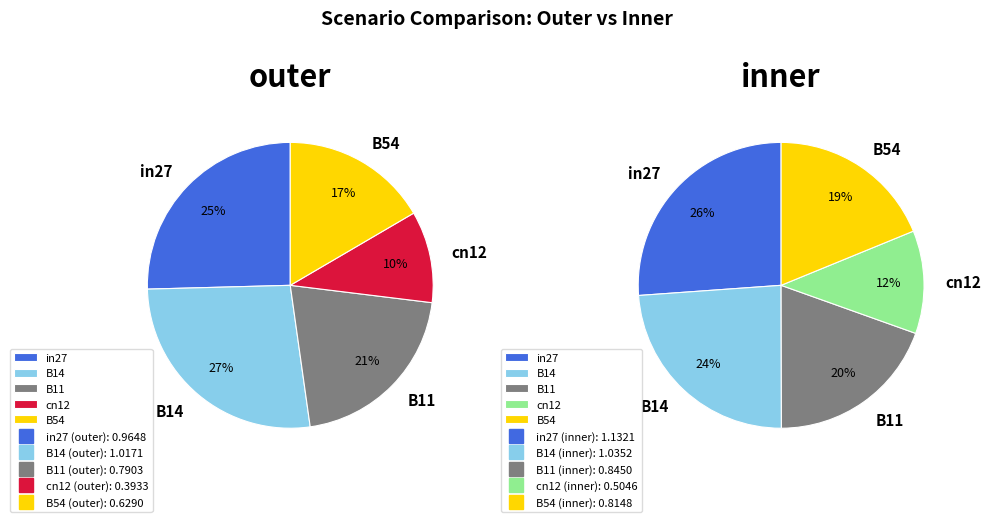

To the nearest percent, what is the combined percentage of B14 and B54?

43%